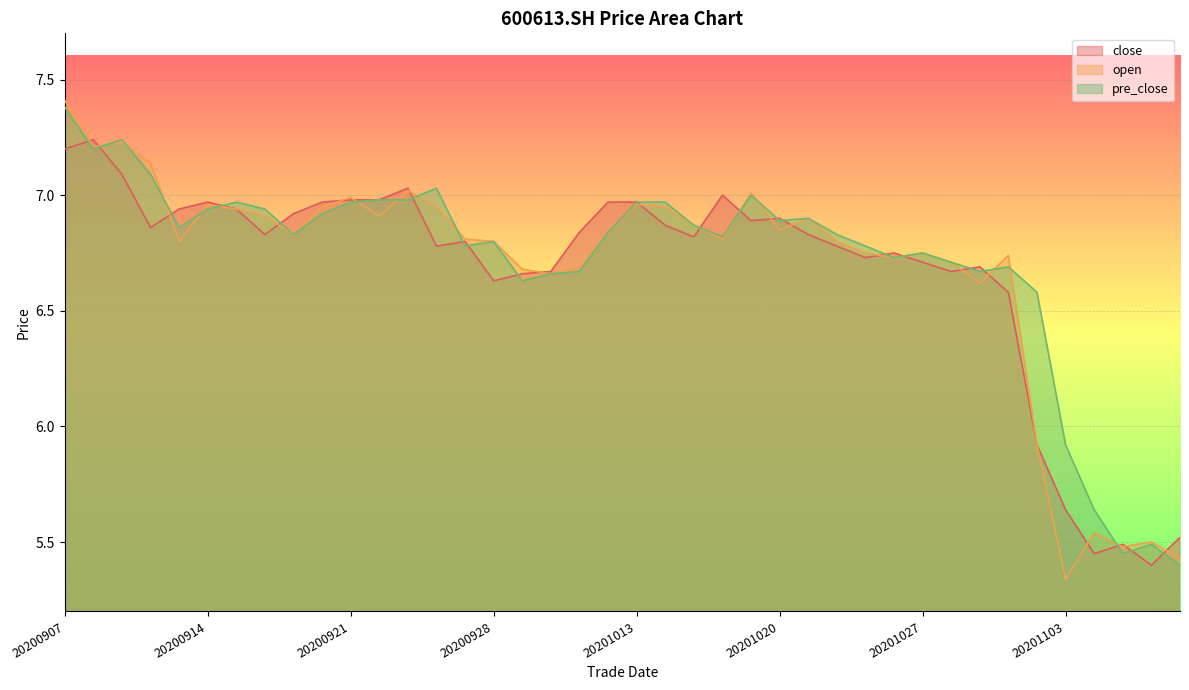

Is the value of pre_close at 20201029 greater than the value of close at 20201015?

No